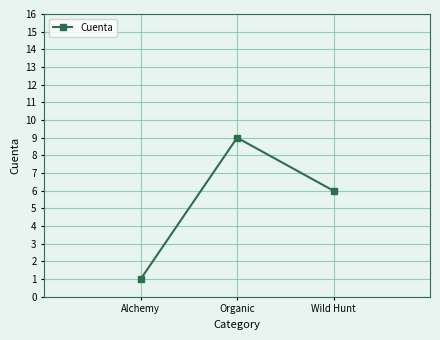

Rank the categories by value from lowest to highest.

Alchemy, Wild Hunt, Organic